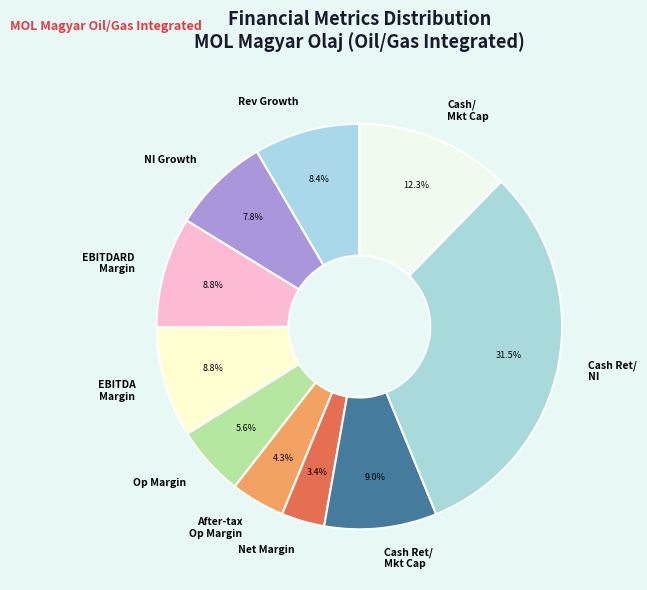

Does any single category account for the majority?

No